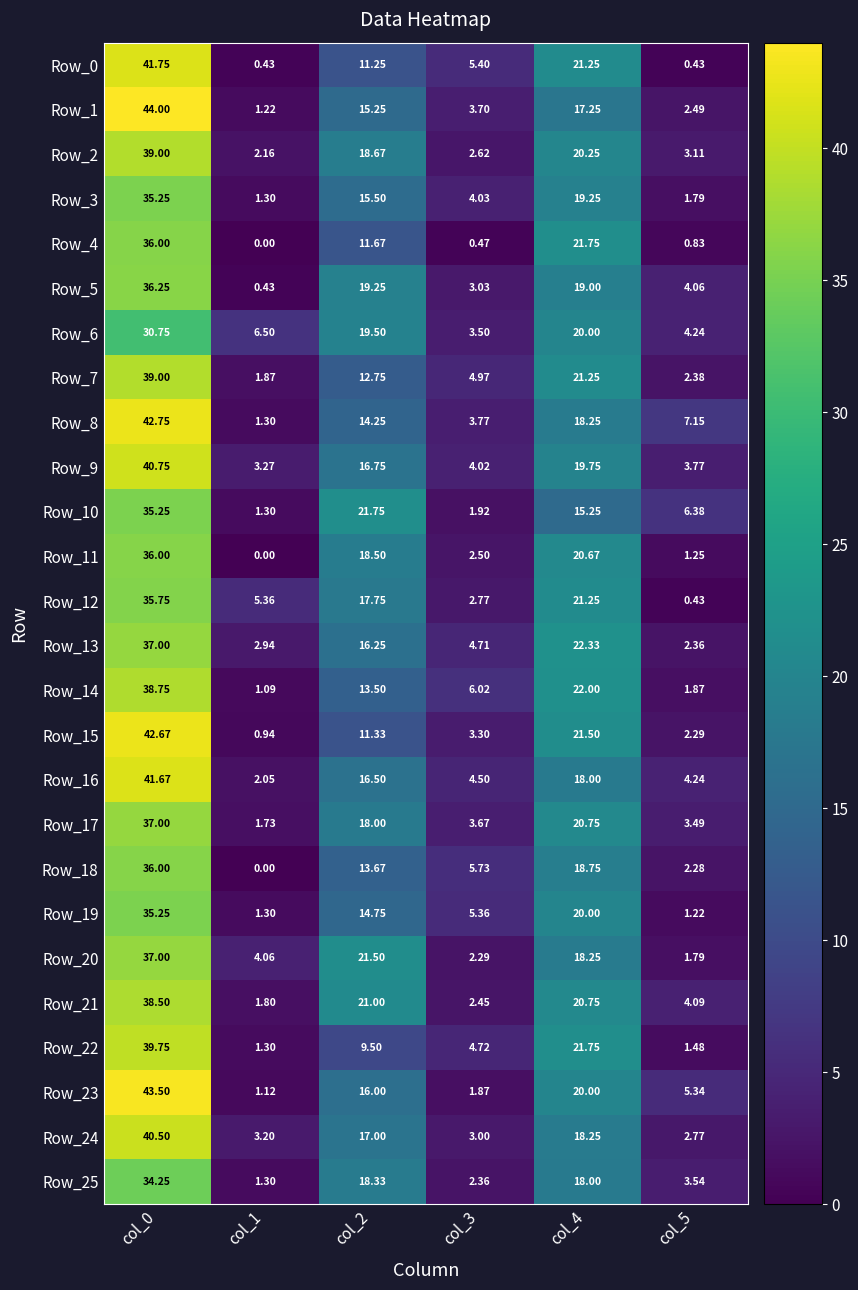

Is the value of Row_13 at col_0 greater than the value of Row_17 at col_4?

Yes